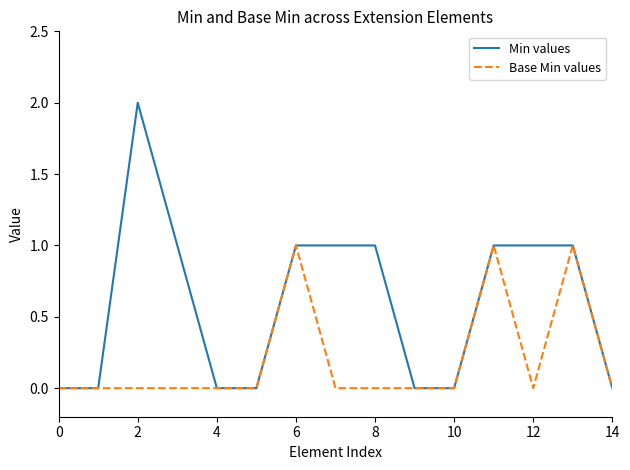

Rank the series by their maximum value, from lowest to highest.

Base Min values, Min values